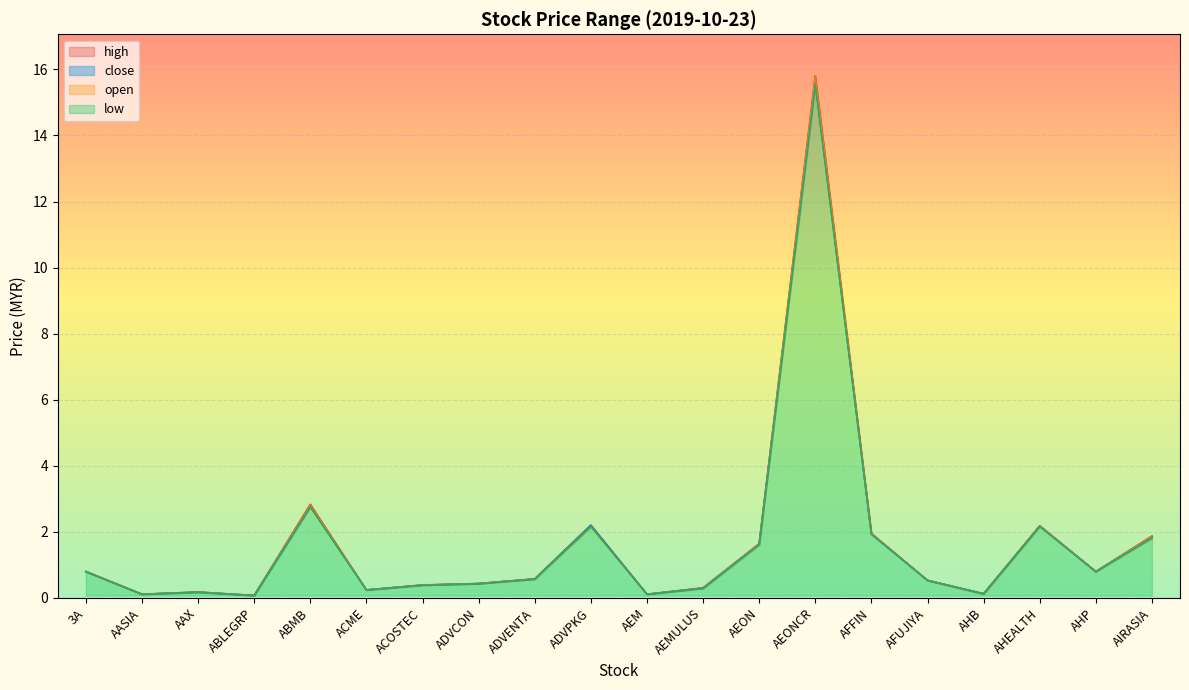

What is the greatest value displayed?

15.8